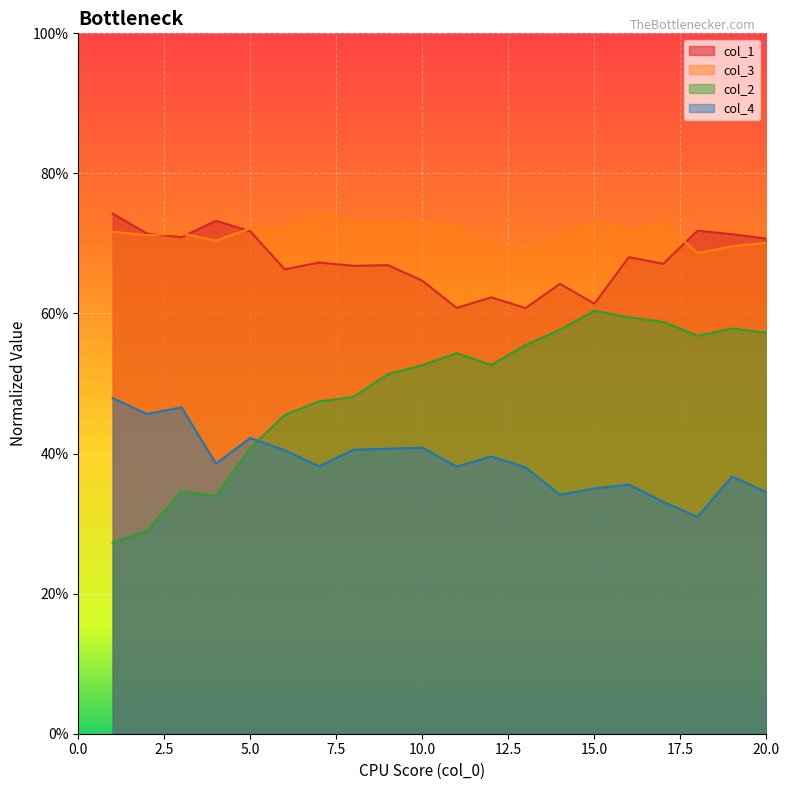

What is the total value across all series at 20?

2.3